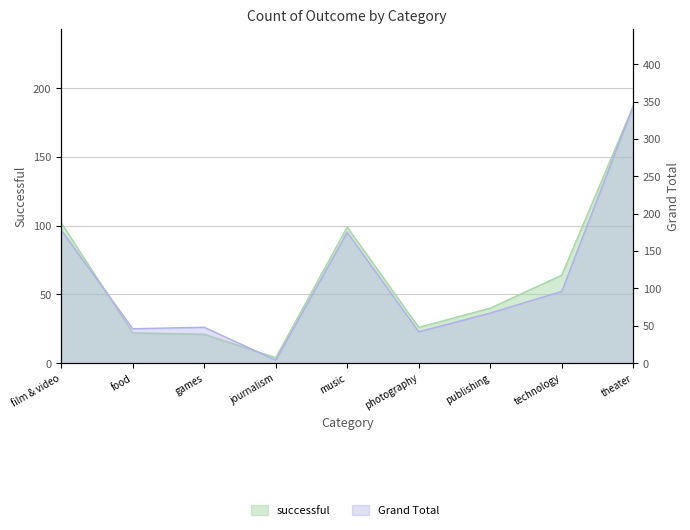

Which category has the lowest value across all series?

journalism